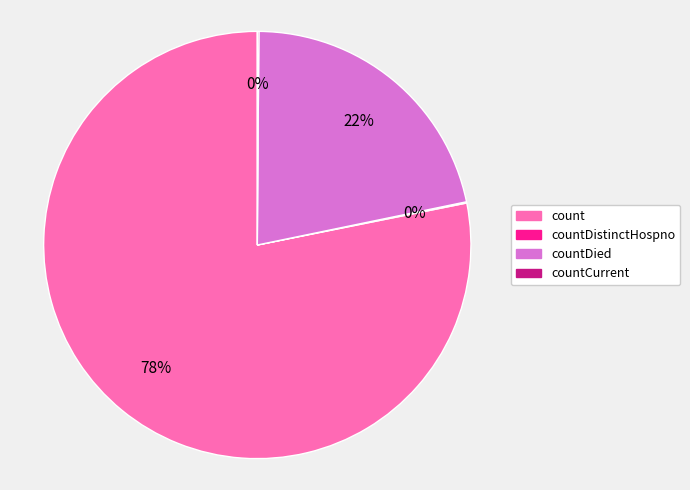

Is there any slice that represents more than half of the pie?

Yes